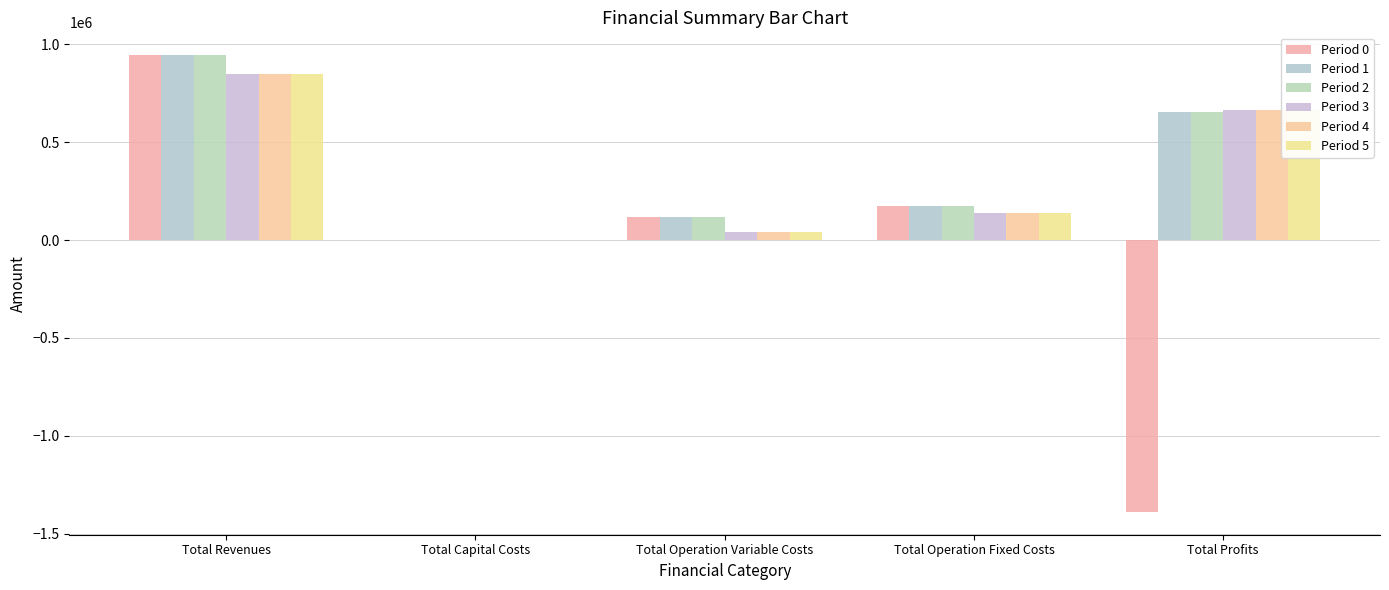

Are the bars grouped side by side (vs. stacked)?

Yes